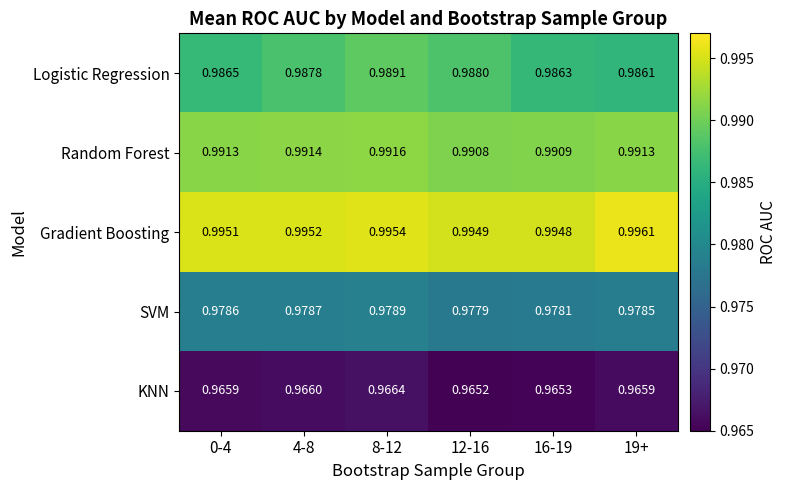

At which category does the chart reach its peak across all series?

19+